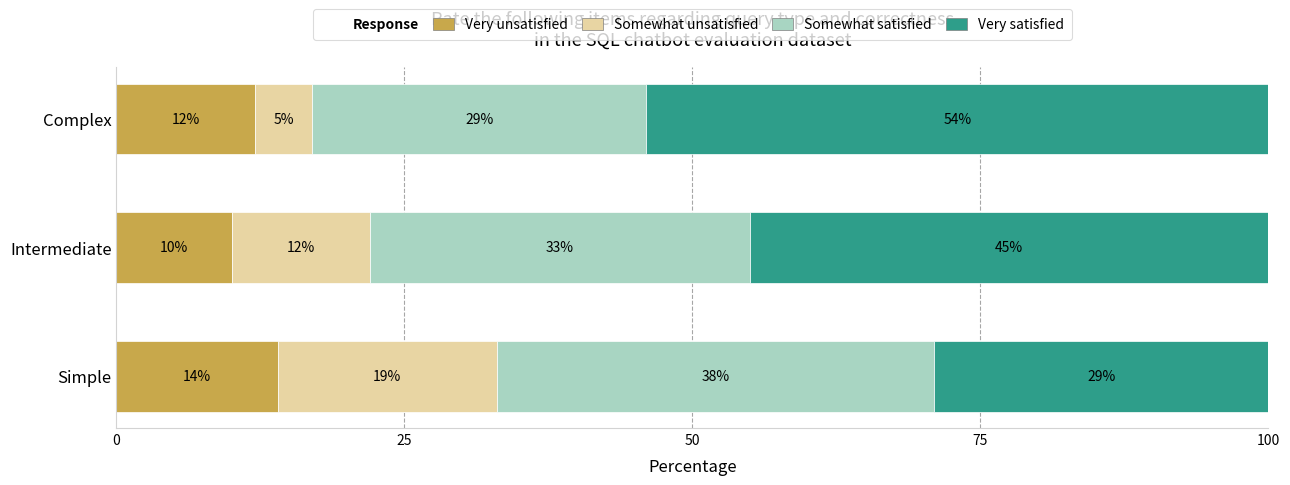

Count the number of data series in this chart.

4